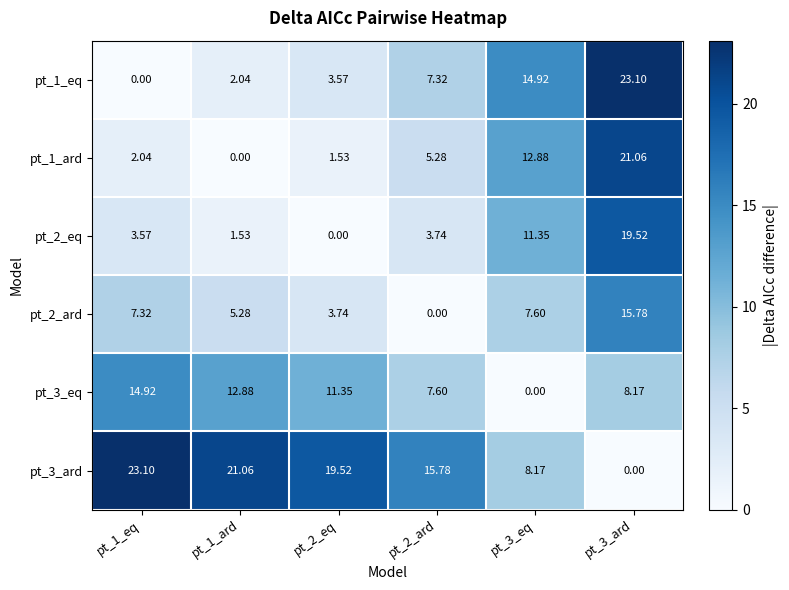

Is the value of pt_1_ard at pt_1_ard greater than the value of pt_3_eq at pt_1_ard?

No